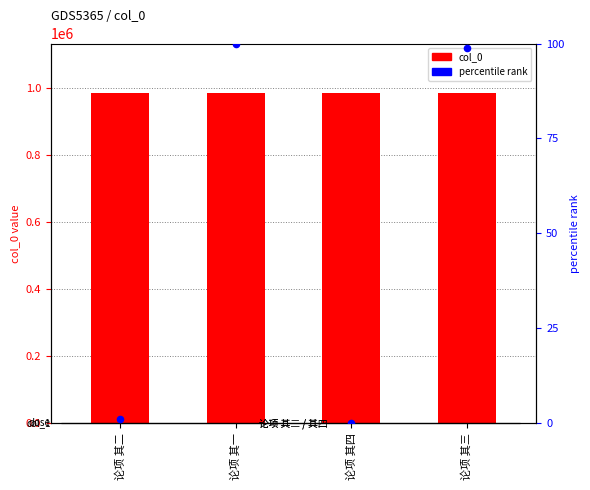

What are all the series names shown in the legend?

col_0, percentile rank